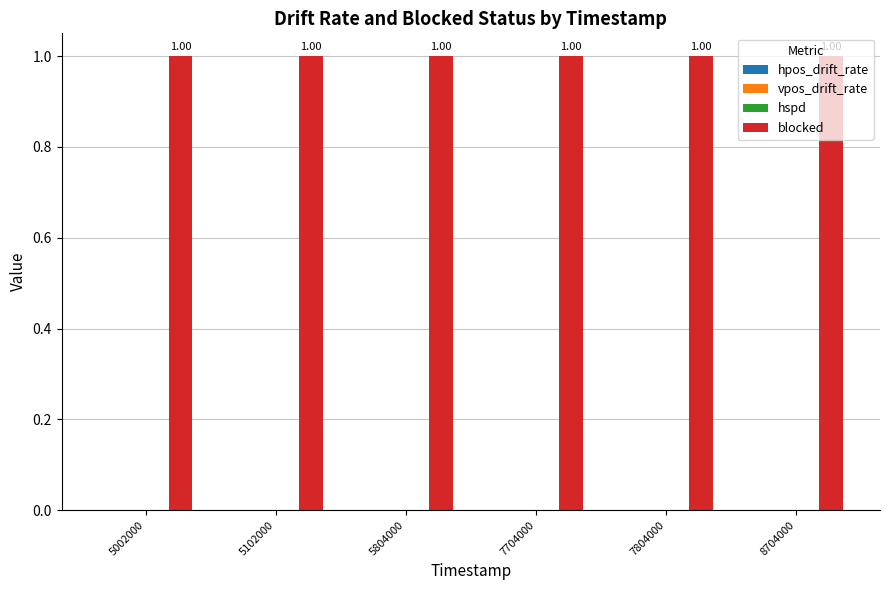

How many bars are there in each group?

4